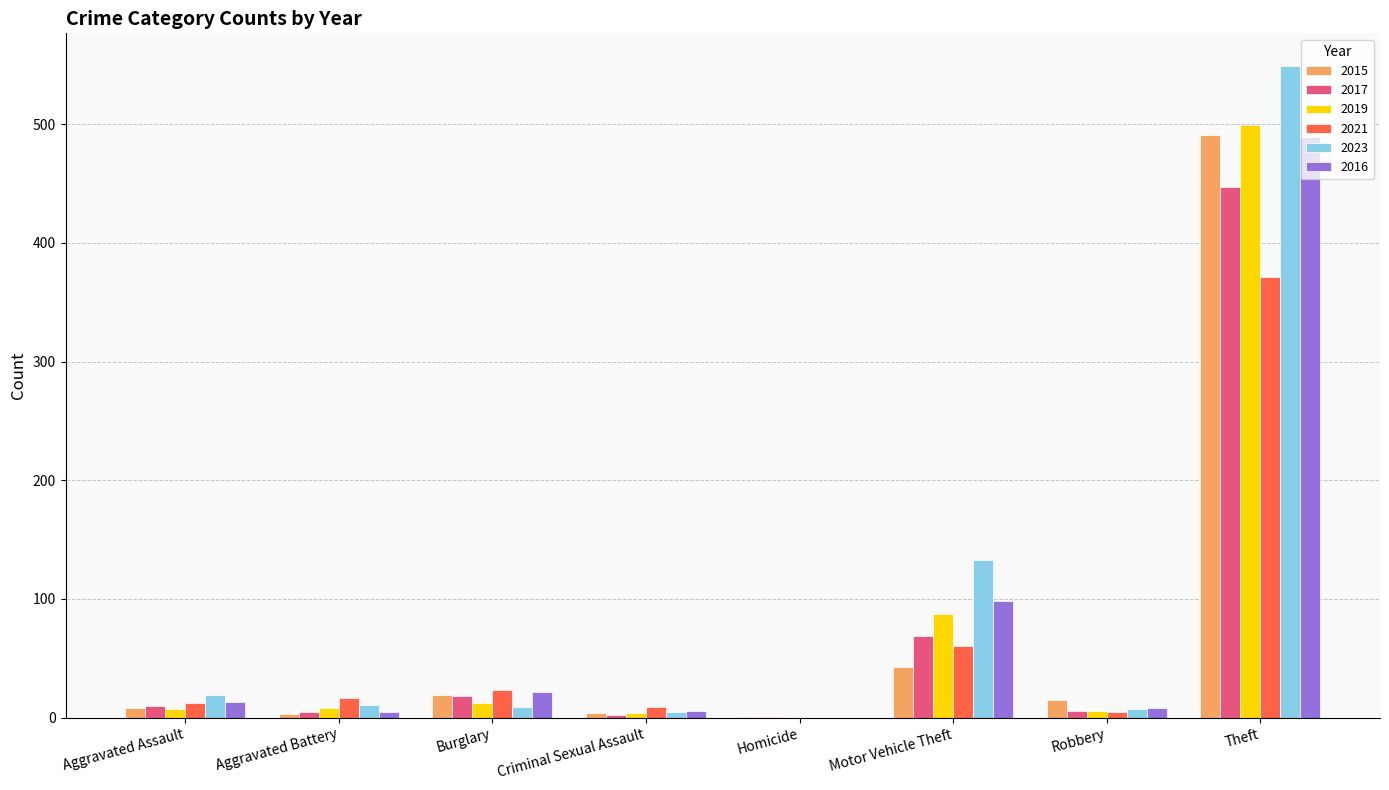

Where is 2023 nearest to the value 274?

Motor Vehicle Theft